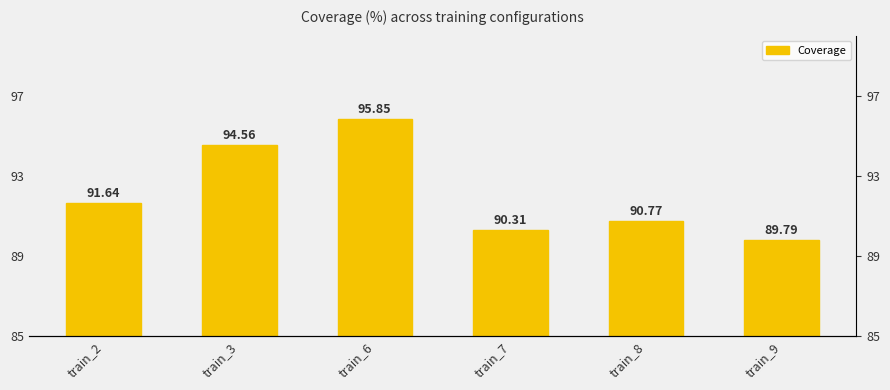

The value at train_8 is 129.9. True or false?

False